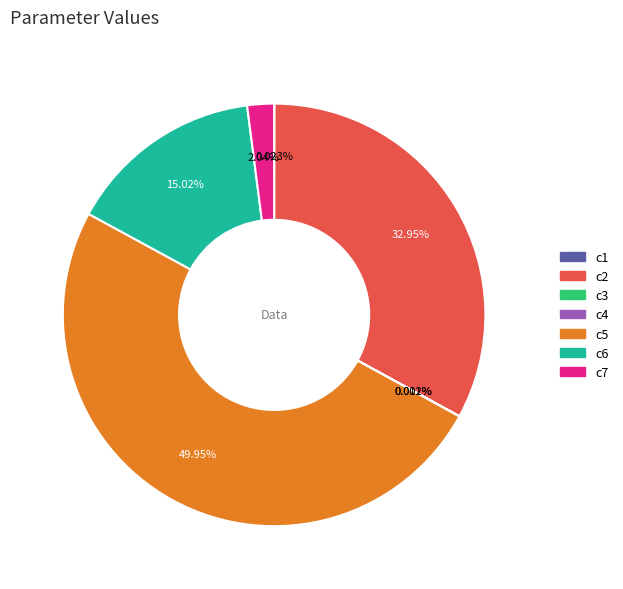

Which category has the biggest portion of the pie?

c5